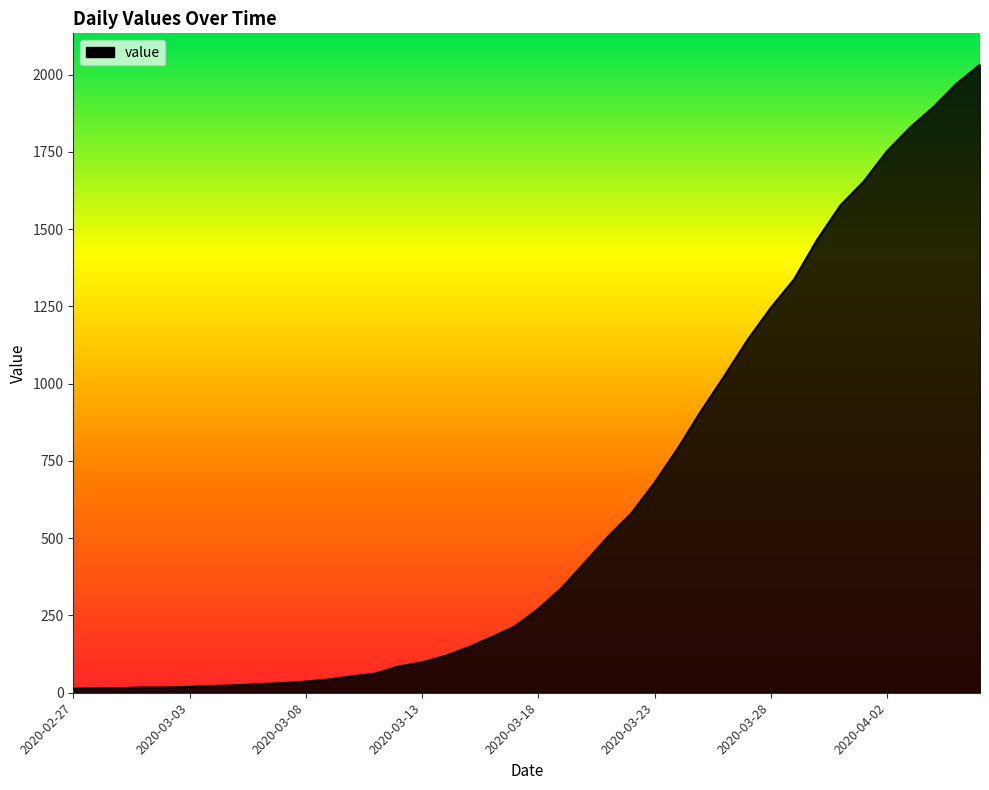

What is the difference between the maximum and minimum values?

2019